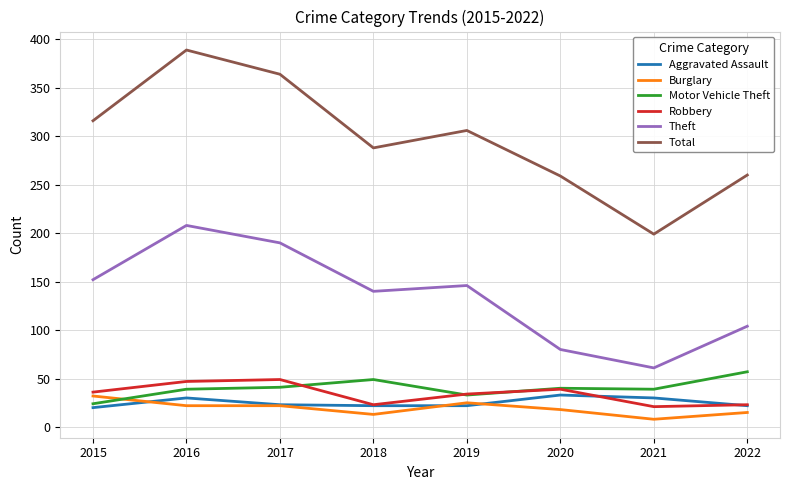

What is the difference between the maximum and minimum values in the Aggravated Assault series?

13